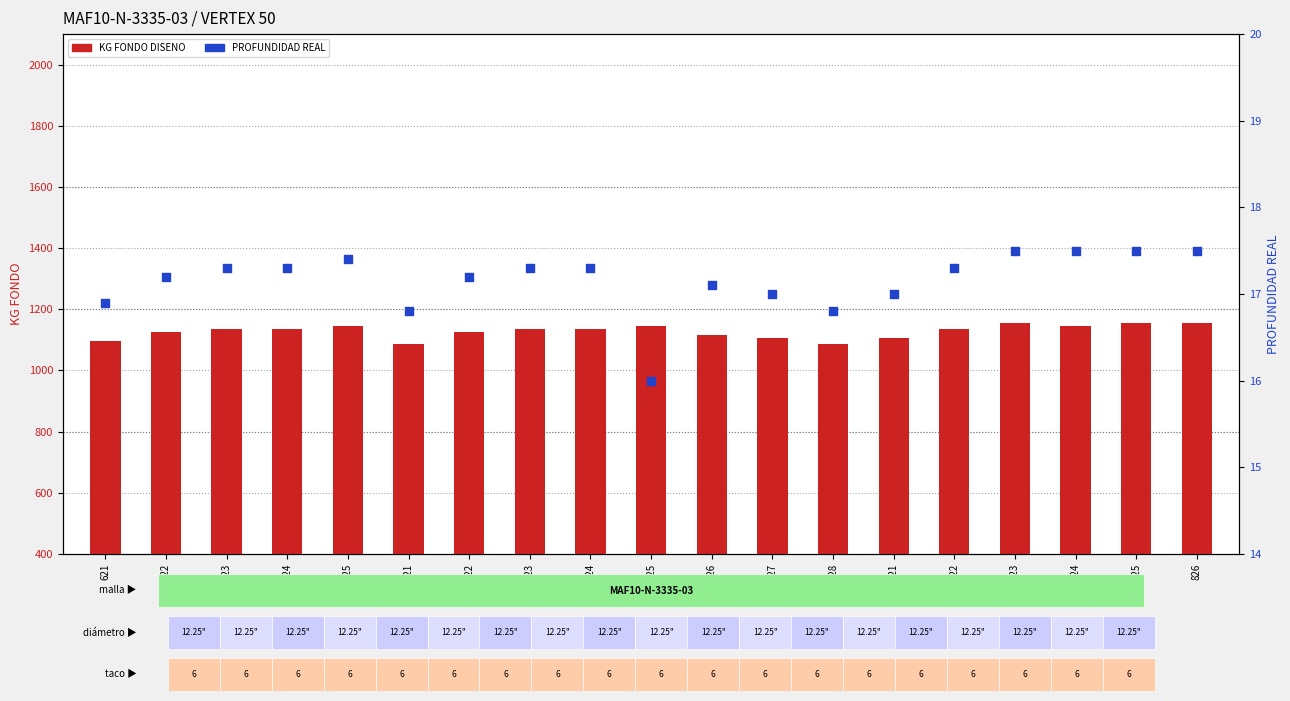

Which series has the largest Y range (max minus min)?

KG FONDO DISENO